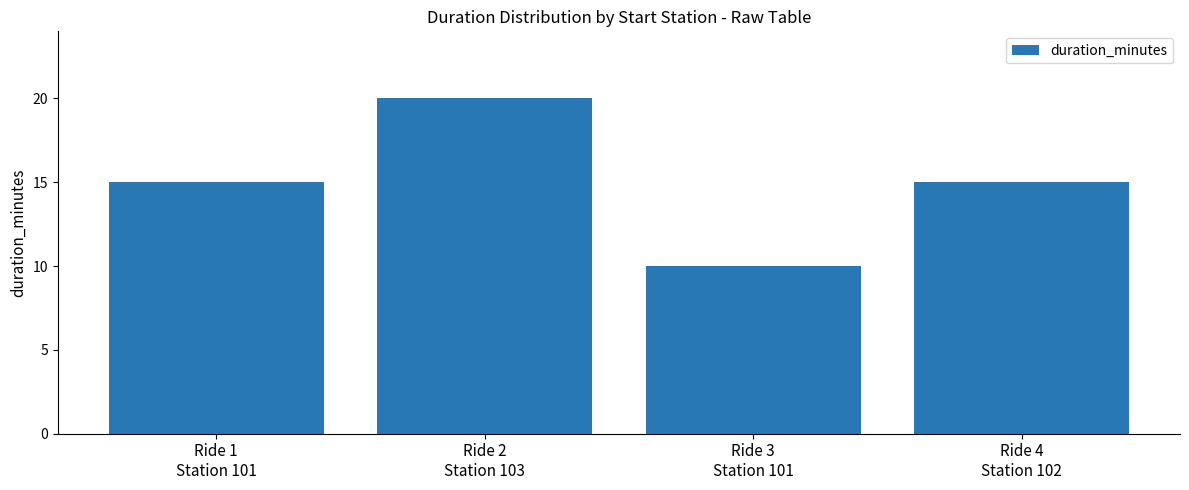

What is the maximum value shown in the chart?

20